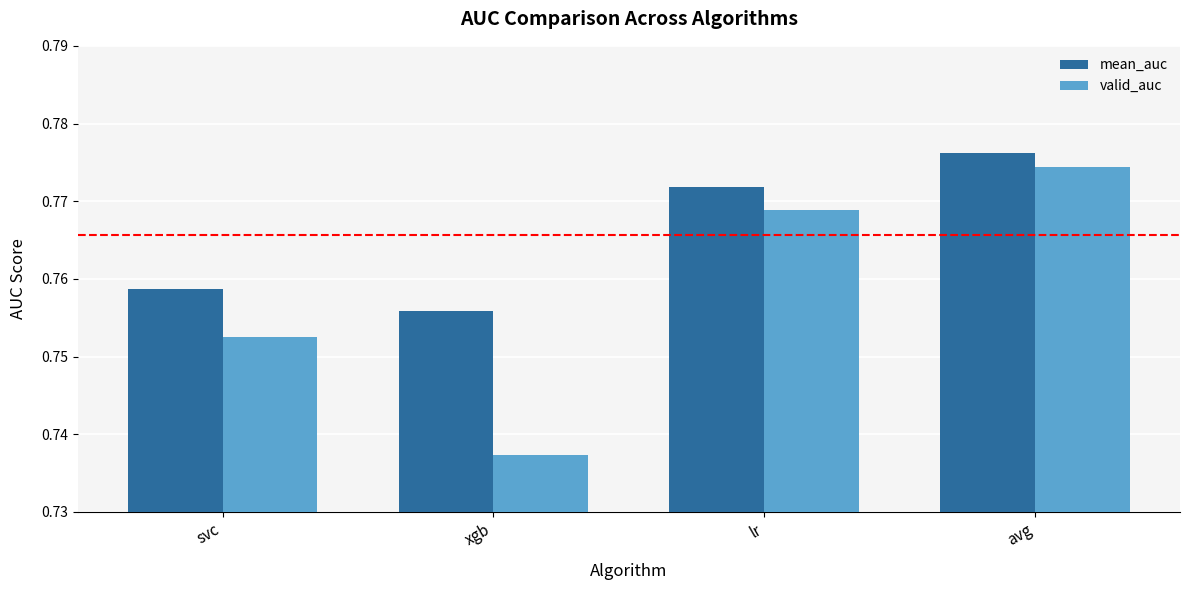

At which label is mean_auc closest to 0?

xgb